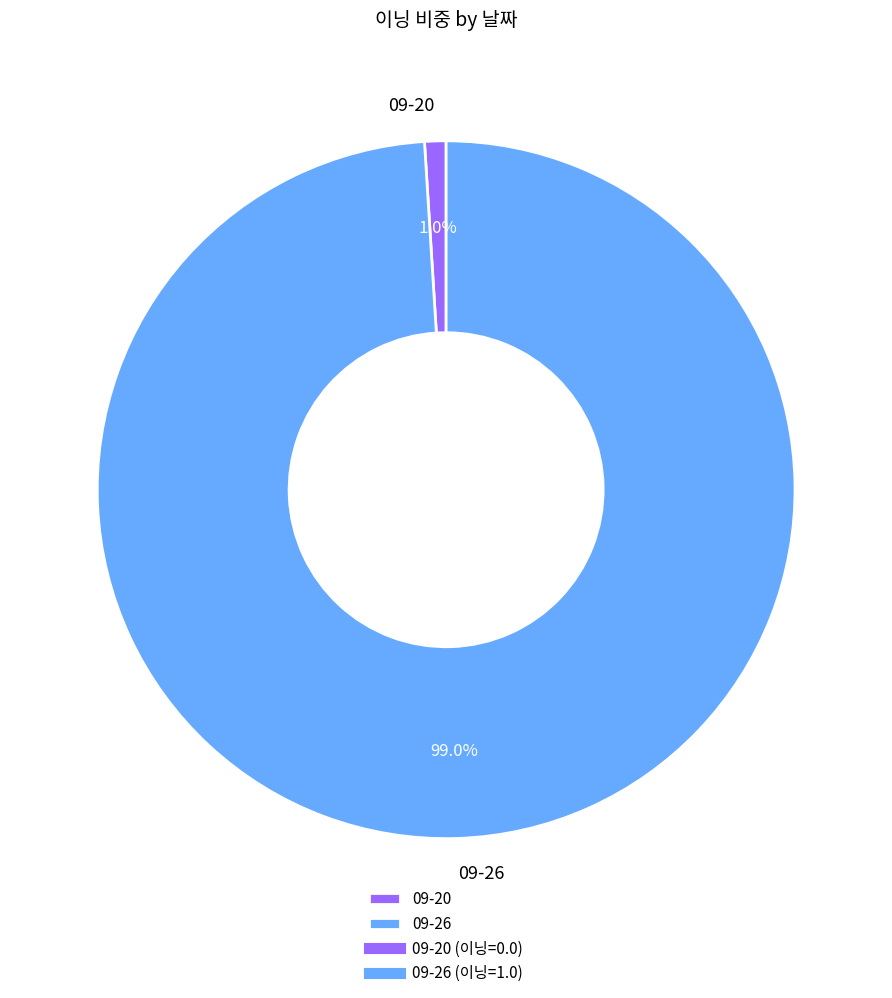

To the nearest percent, what is the combined percentage of 09-20 and 09-26?

100%